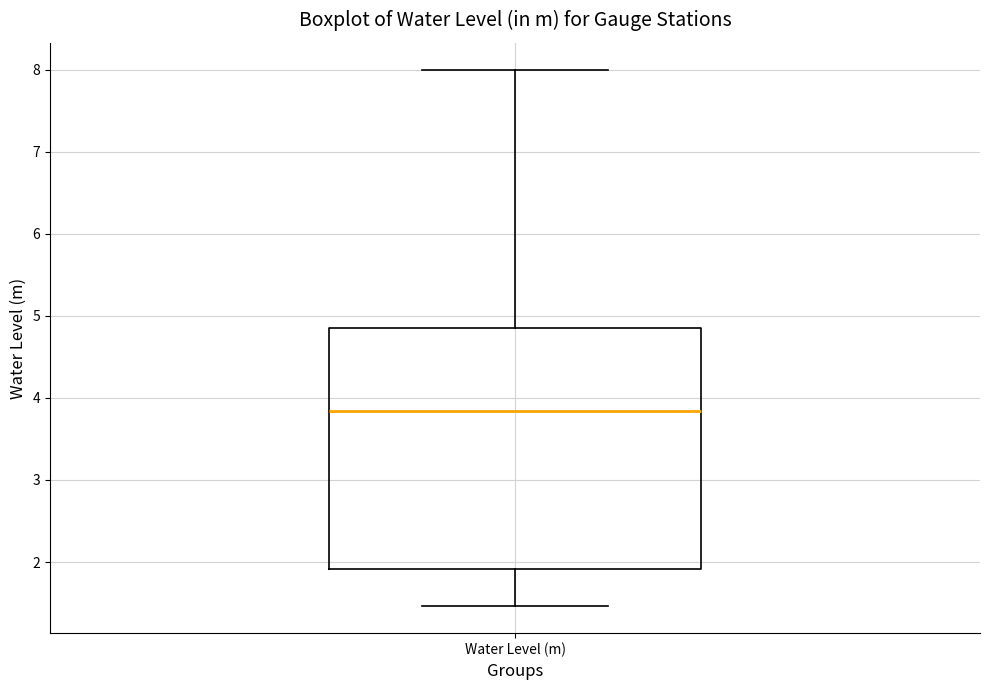

Read this box plot against the y-axis: the position of the median line, the range covered by the box, and the ends of both whiskers. The values are not printed on the chart, so give them approximately, as read against the axis.

median 3.8, box 1.9 to 4.9, whiskers 1.5 to 8.0